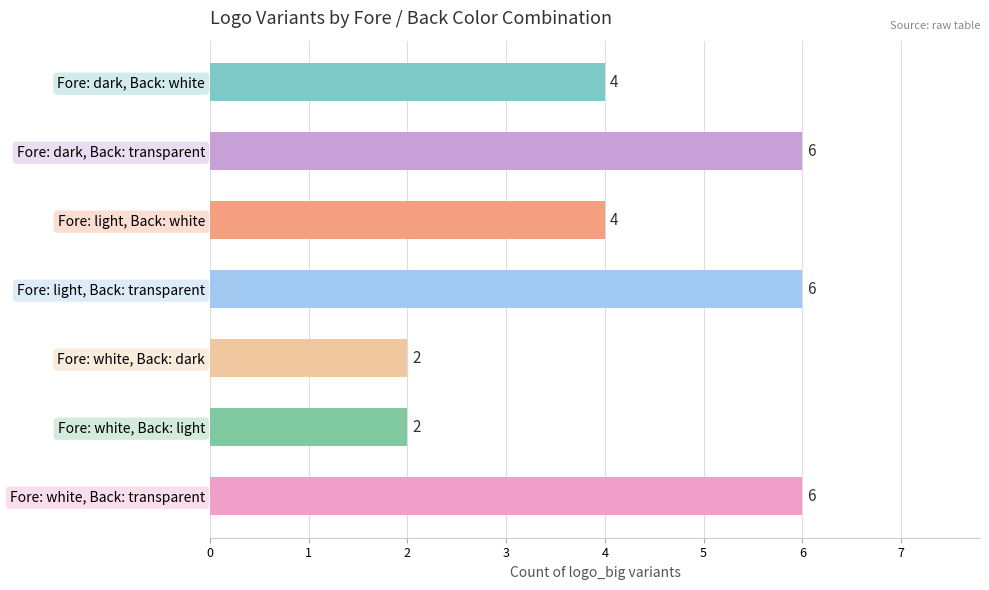

Does the chart contain stacked bars?

No